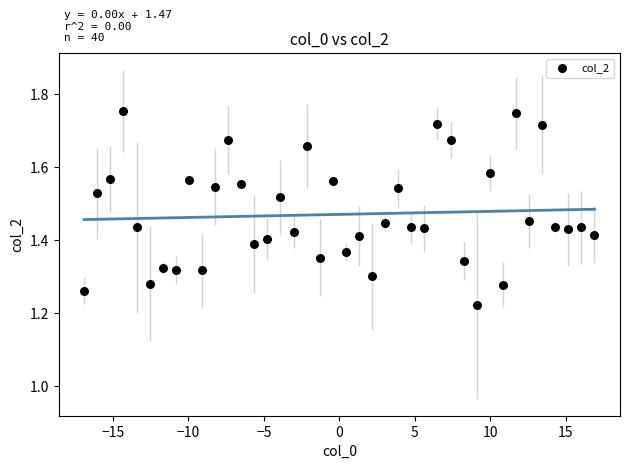

What is the range of X values (max minus min)?

33.8